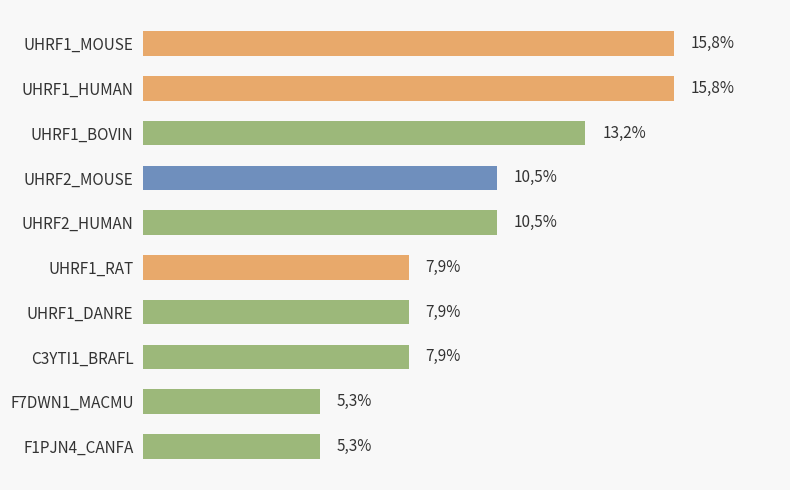

List the labels in order of value, largest first.

UHRF1_MOUSE, UHRF1_HUMAN, UHRF1_BOVIN, UHRF2_MOUSE, UHRF2_HUMAN, UHRF1_RAT, UHRF1_DANRE, C3YTI1_BRAFL, F7DWN1_MACMU, F1PJN4_CANFA